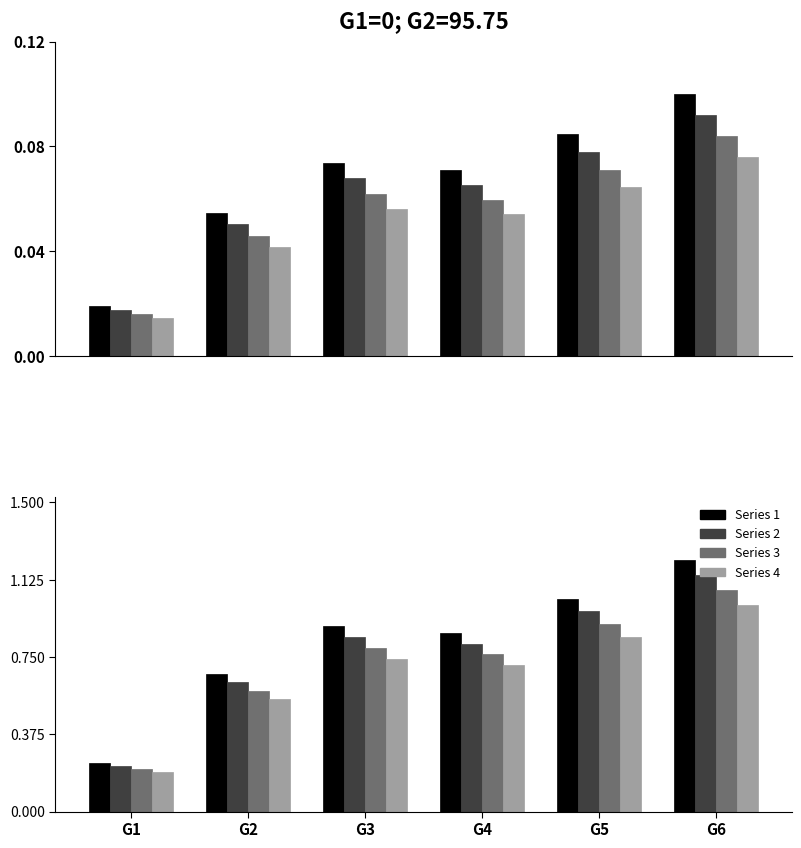

At which label does Series 4 reach its peak?

G6